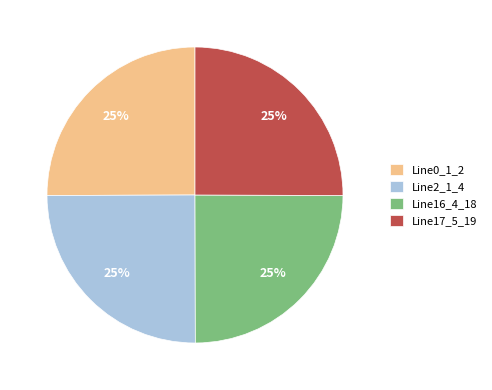

True or false: Line17_5_19 accounts for 17% of the total.

False